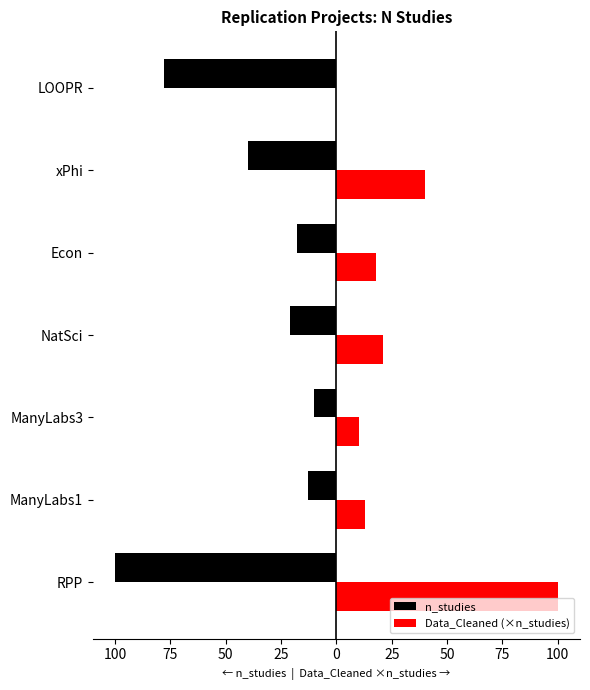

What are all the series names shown in the legend?

n_studies, Data_Cleaned (×n_studies)